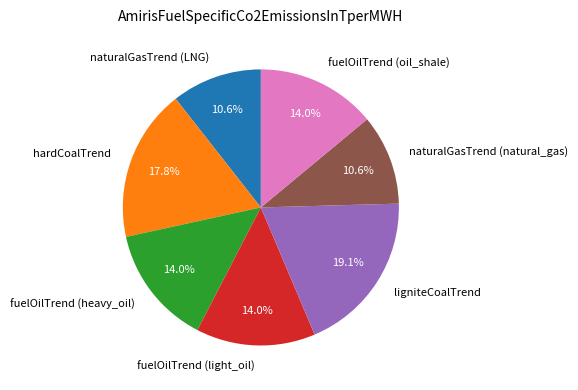

Is it true that fuelOilTrend (oil_shale) is 4% of the pie?

False